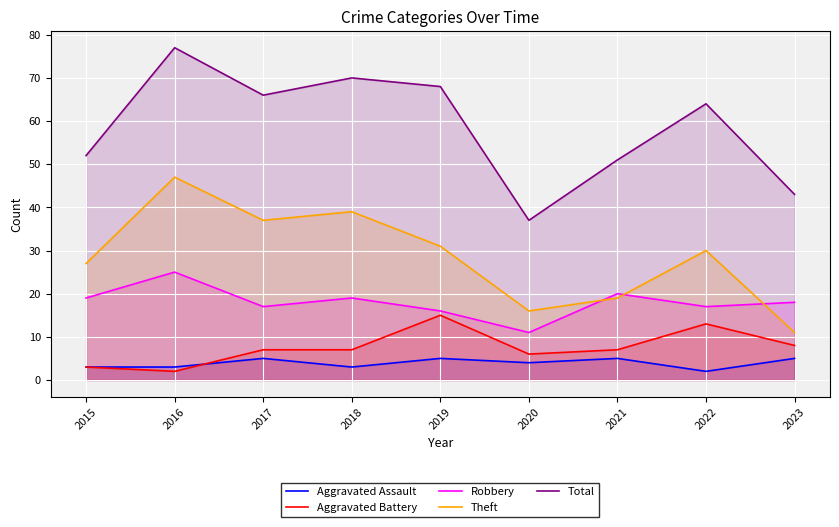

How many data points in Aggravated Battery are above 7?

3